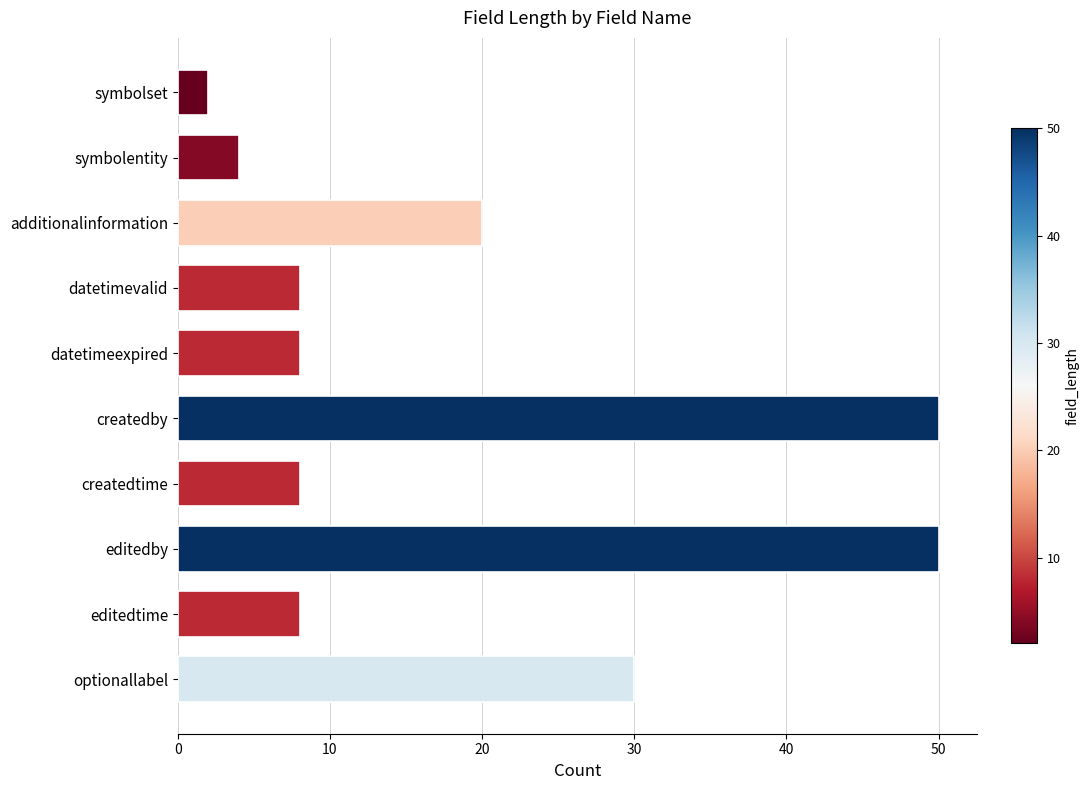

What value does the data have at additionalinformation, to the nearest 5?

20